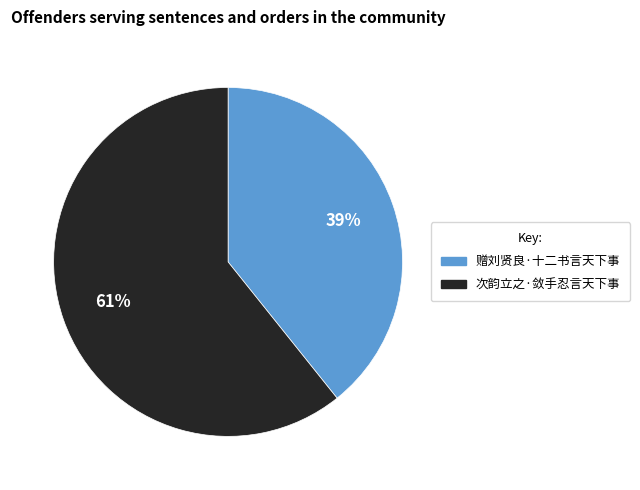

Which has a higher value, 赠刘贤良·十二书言天下事 or 次韵立之·敛手忍言天下事?

次韵立之·敛手忍言天下事